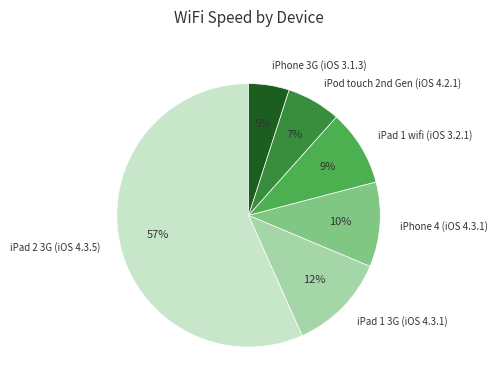

Combined, do iPad 1 3G (iOS 4.3.1) and iPad 2 3G (iOS 4.3.5) account for over 50%?

Yes